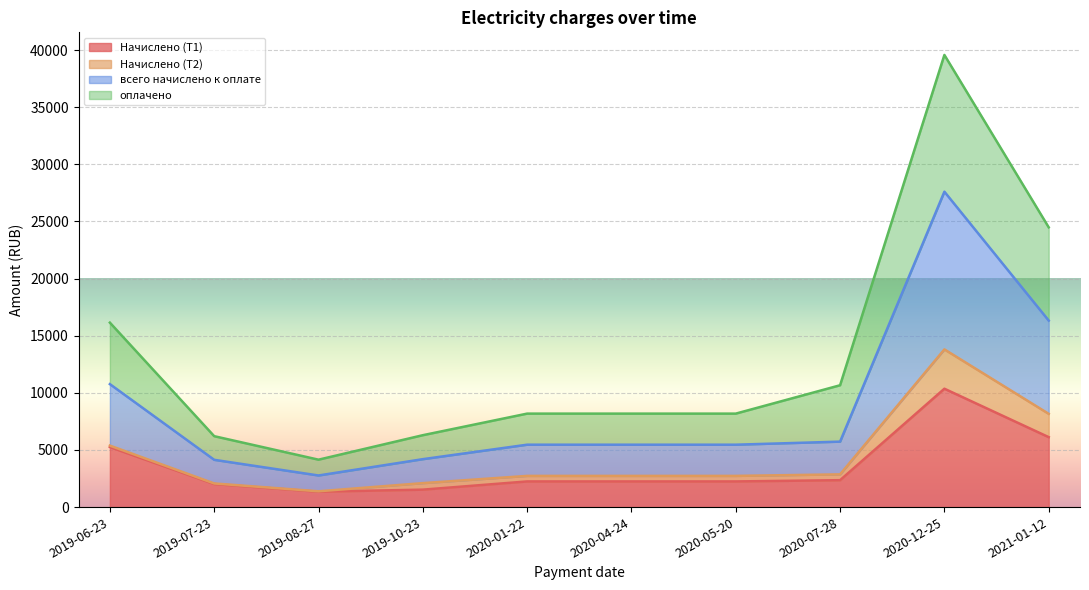

At which label does оплачено reach its minimum?

2019-08-27